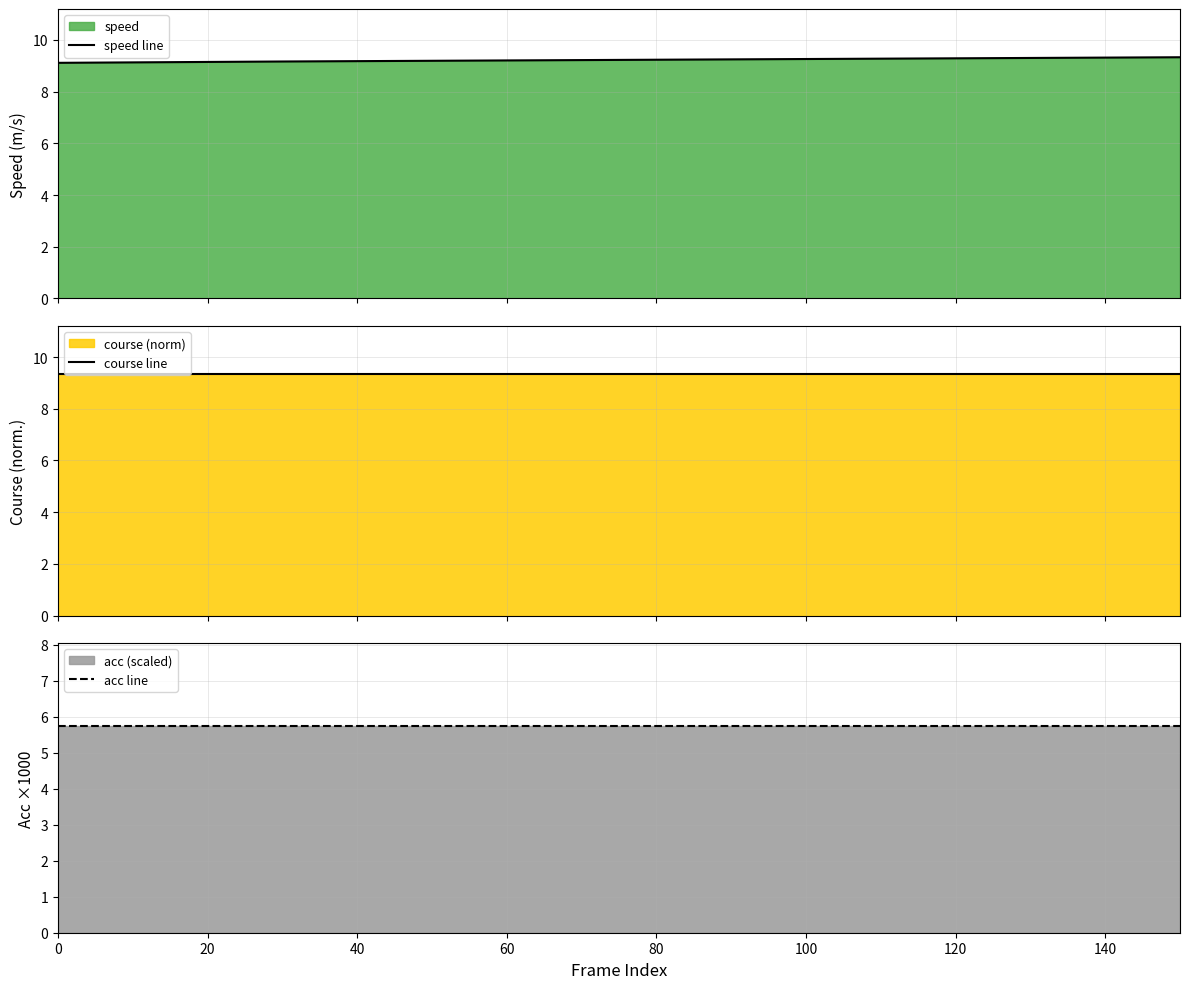

What is the minimum value for speed line?

9.1